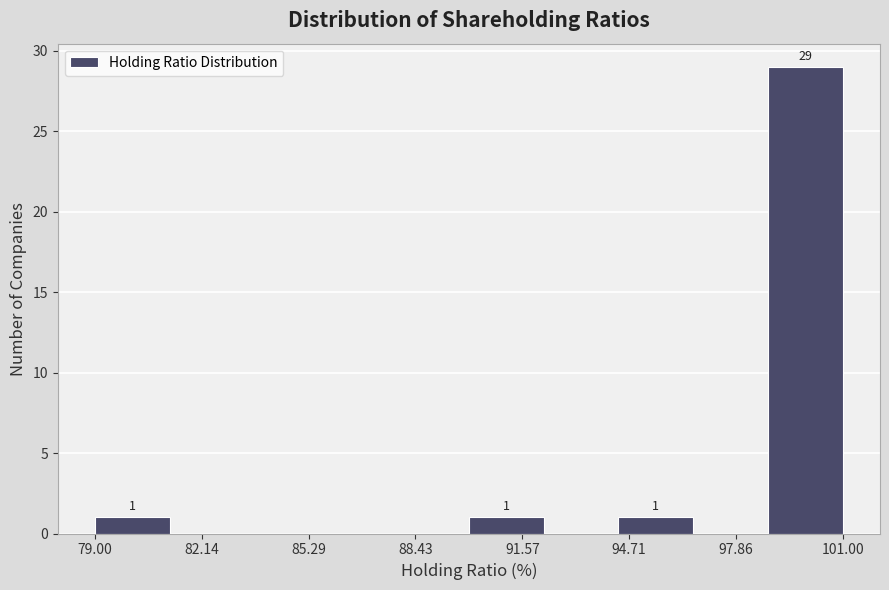

Which range on the x-axis has the tallest bar?

98.8 to 101.0